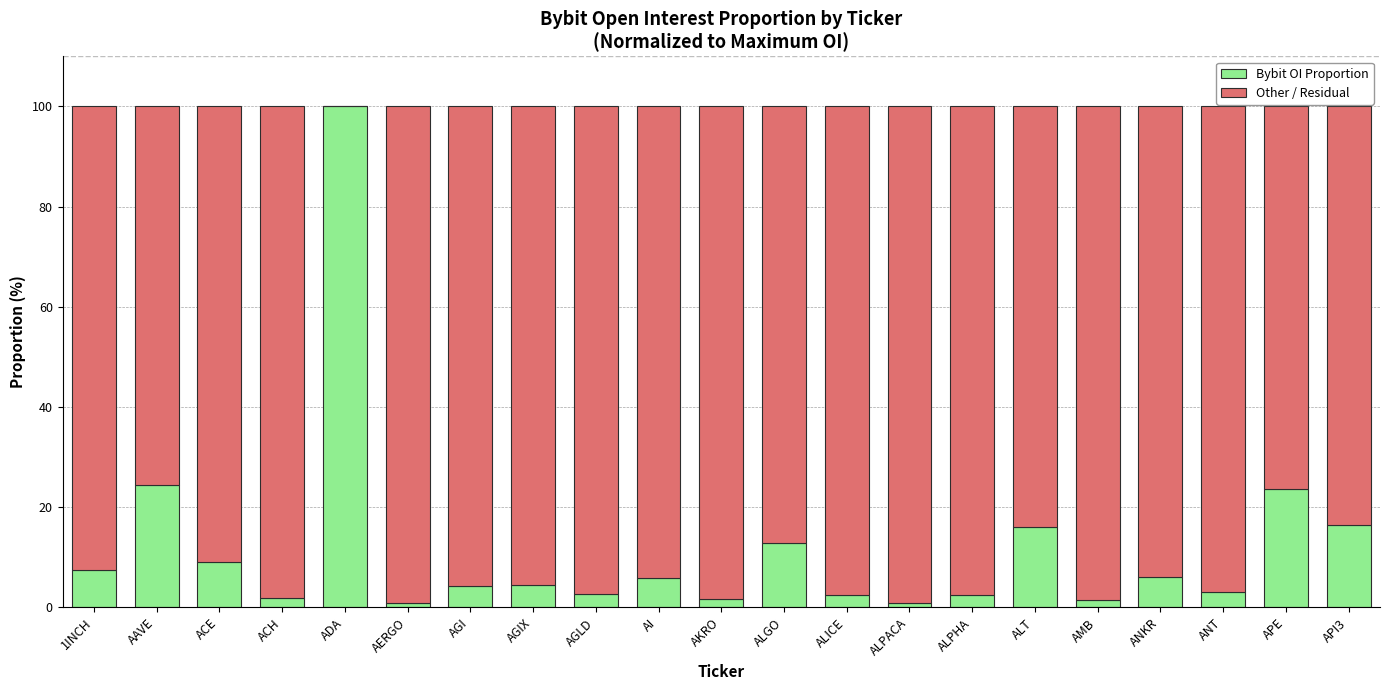

How many distinct data groups are displayed?

2